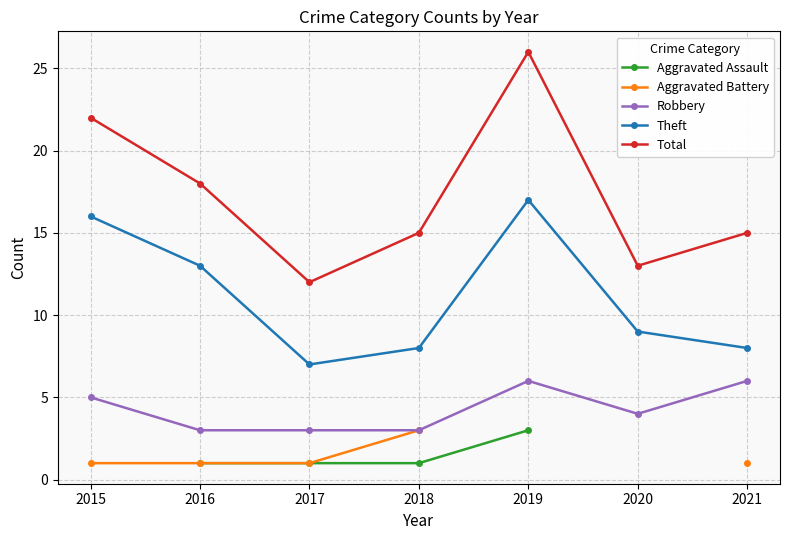

The Robbery series shows 4.2 at 2016. True or false?

False